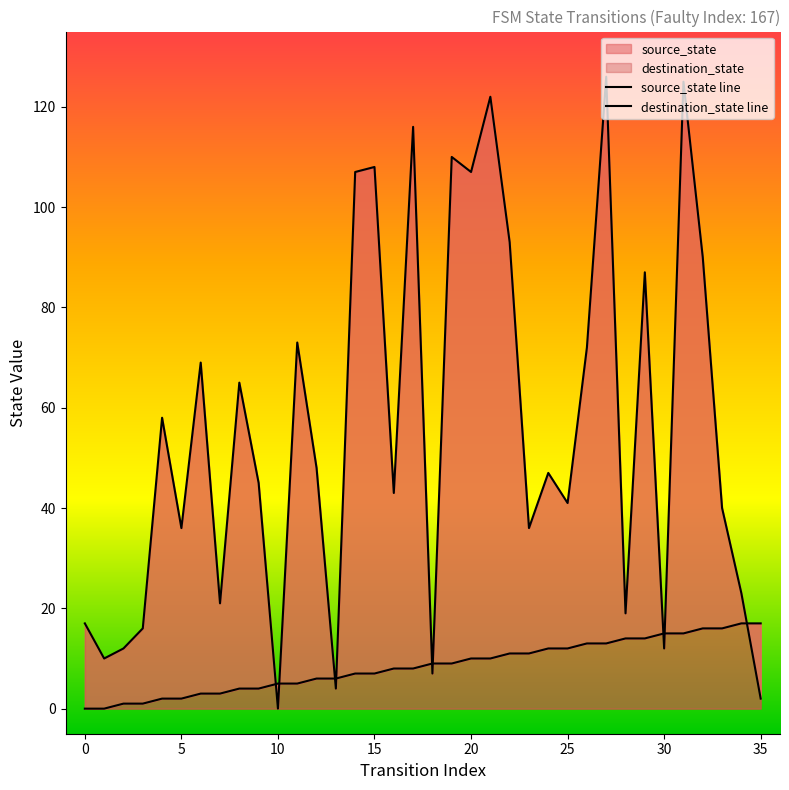

Reading left to right, transcribe all the data shown in this chart.

source_state line: 0	0	1	1	2	2	3	3	4	4	5	5	6	6	7	7	8	8	9	9	10	10	11	11	12	12	13	13	14	14	15	15	16	16	17	17
destination_state line: 17	10	12	16	58	36	69	21	65	45	0	73	48	4	107	108	43	116	7	110	107	122	93	36	47	41	72	126	19	87	12	125	90	40	23	2